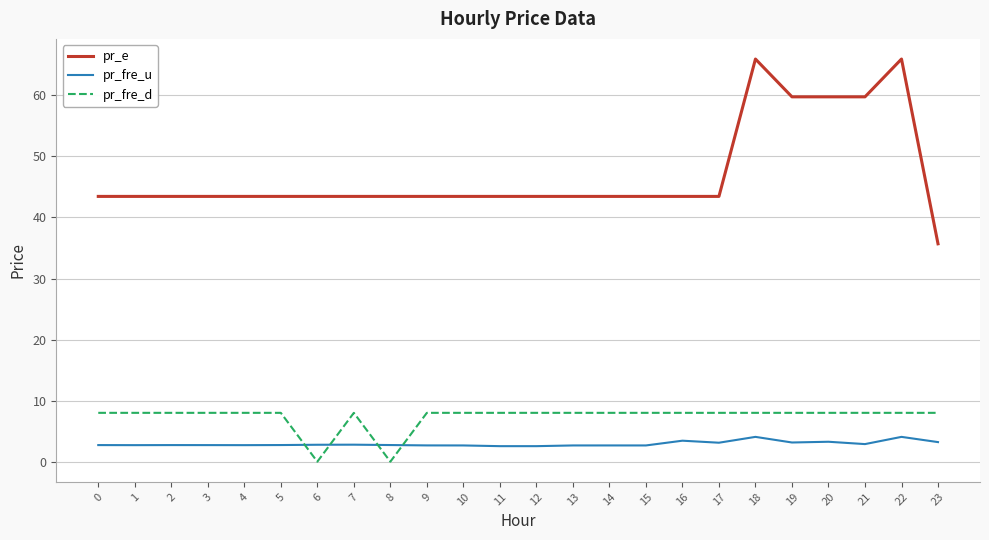

At 1, list the series in order from largest to smallest.

pr_e, pr_fre_d, pr_fre_u